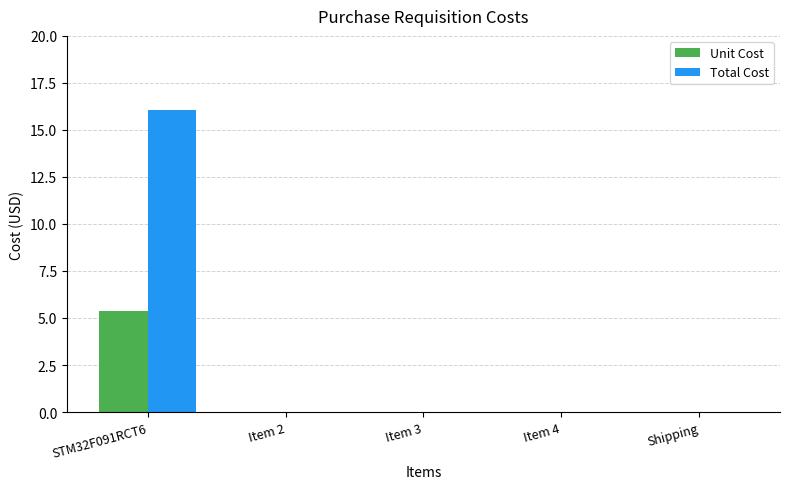

Are the bars horizontal?

No